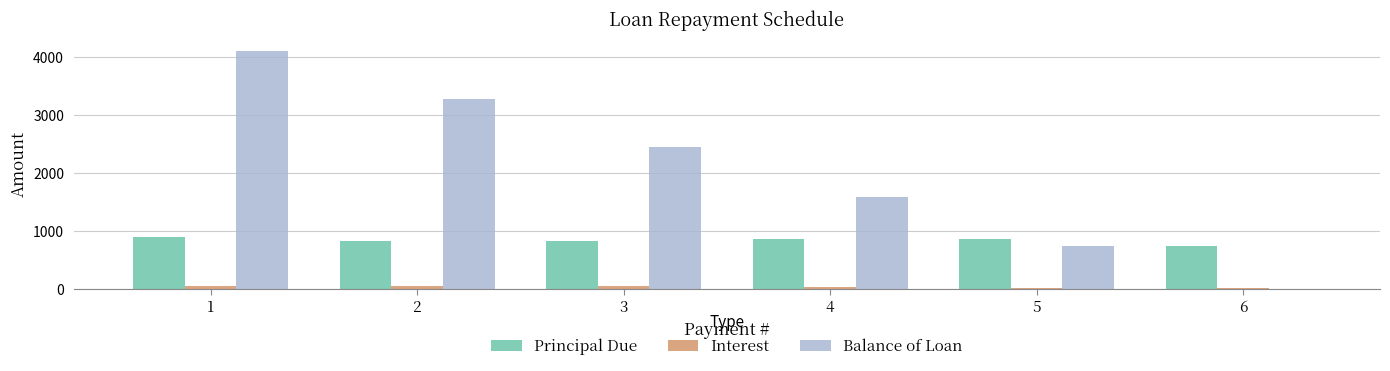

What is the maximum value for Balance of Loan?

4101.0